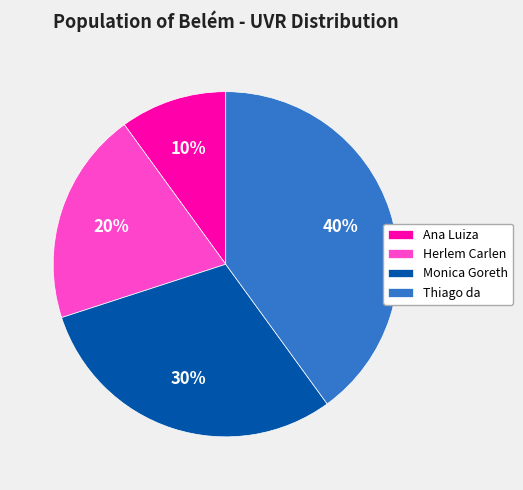

Rank the categories by value from lowest to highest.

Ana Luiza, Herlem Carlen, Monica Goreth, Thiago da